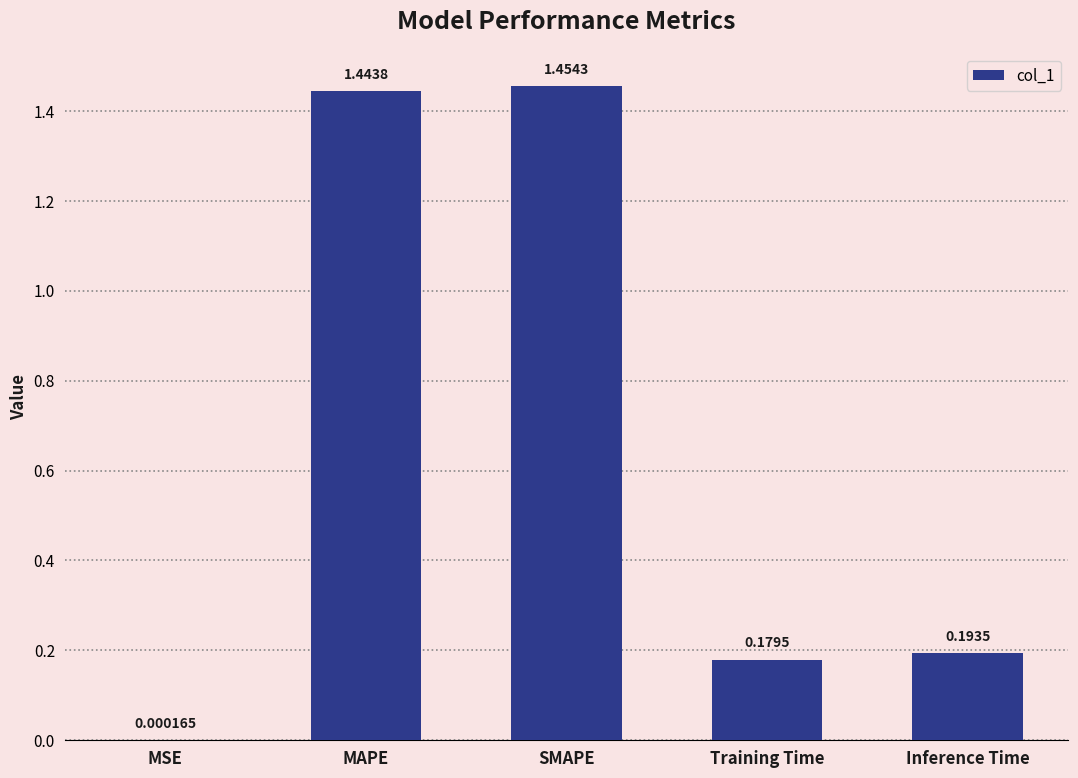

Between MAPE and MSE, which is larger?

MAPE